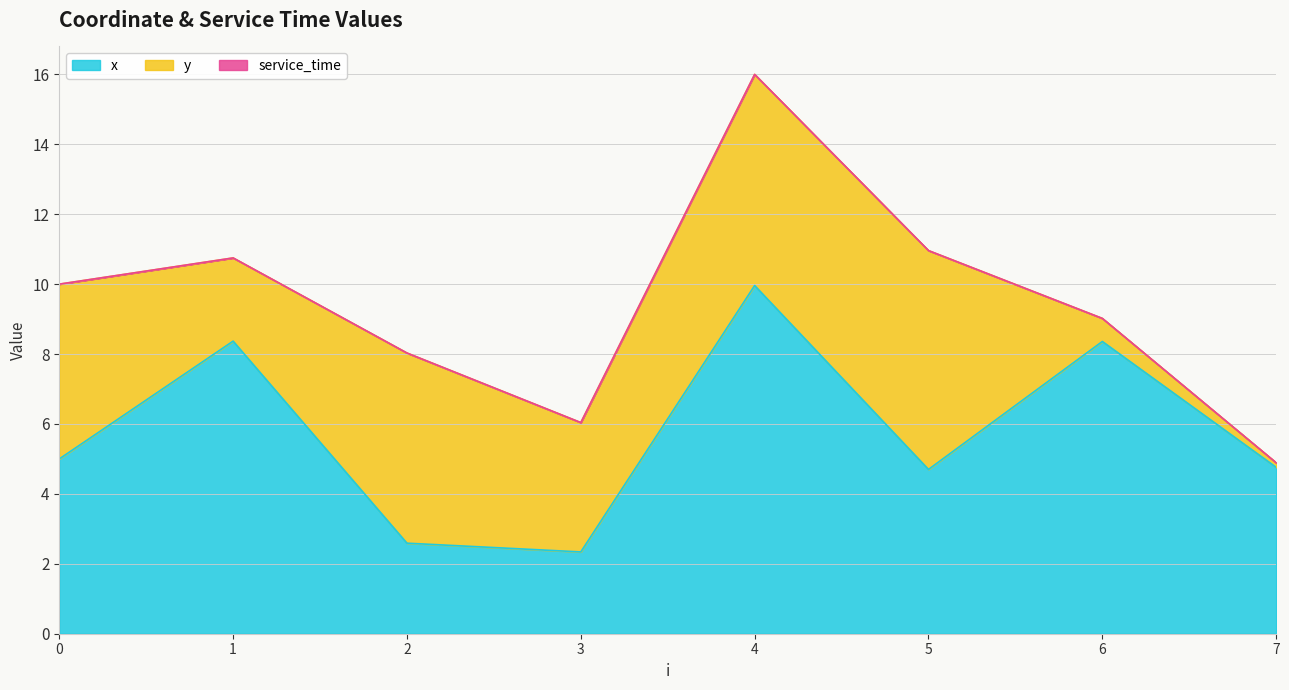

The y series shows 0.2 at 6. True or false?

False